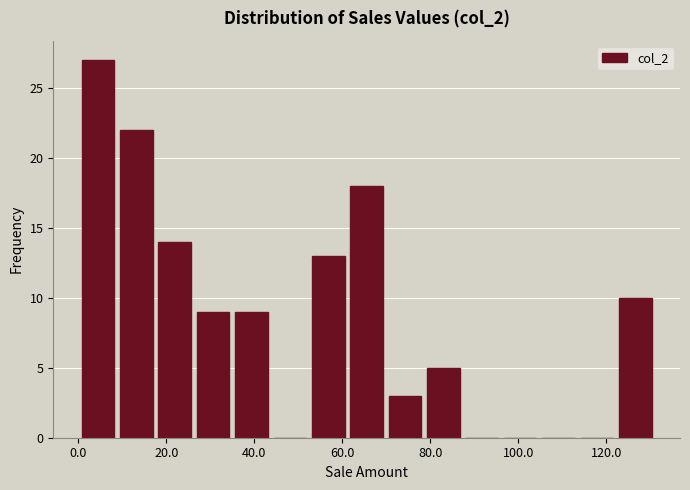

Reading left to right, list every bar in this chart as the range it spans on the x-axis followed by its height. Neither the bar edges nor the heights are printed on the chart, so give them approximately, as read against the axes.

0 to 8: 27
8 to 18: 22
18 to 26: 14
26 to 34: 9
34 to 44: 9
44 to 52: 0
52 to 62: 13
62 to 70: 18
70 to 78: 3
78 to 88: 5
88 to 96: 0
96 to 104: 0
104 to 114: 0
114 to 122: 0
122 to 130: 10